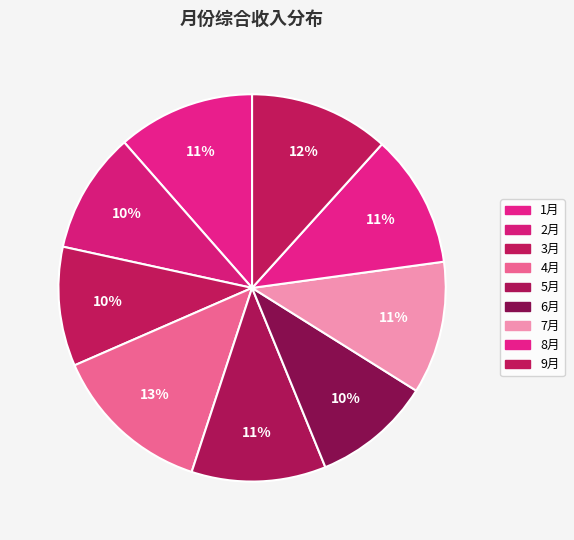

Count the number of slices in the pie.

9